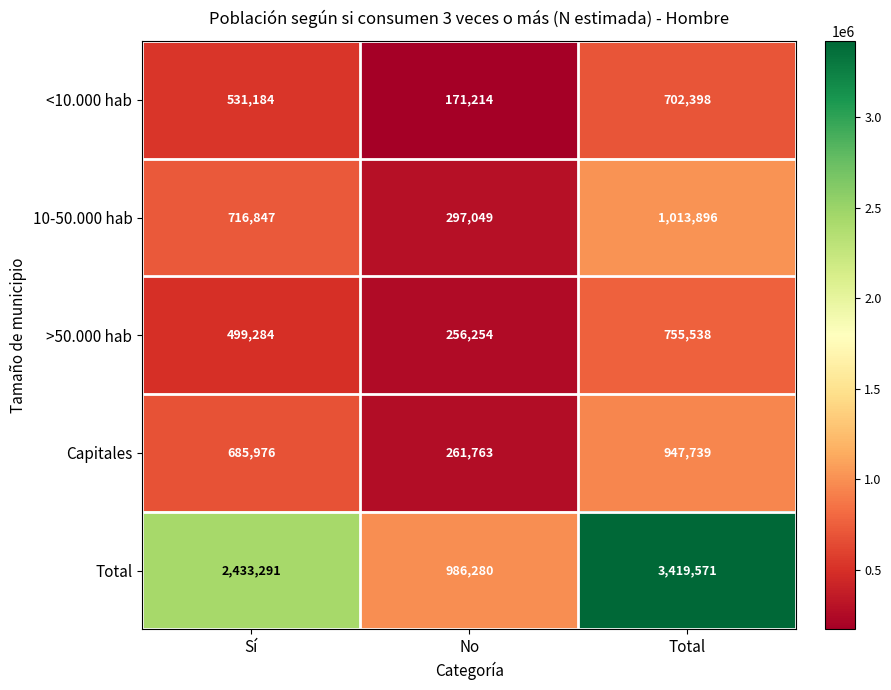

What is the total value across all series at No?

1972560